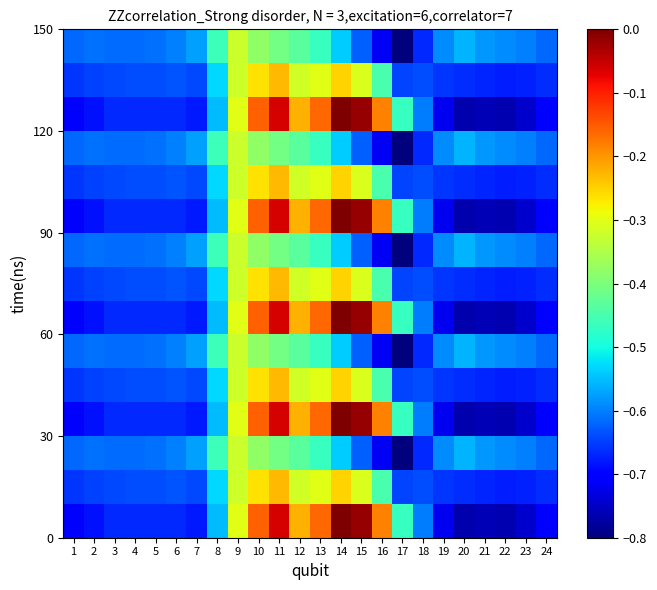

What is the minimum value shown in the chart?

-0.8